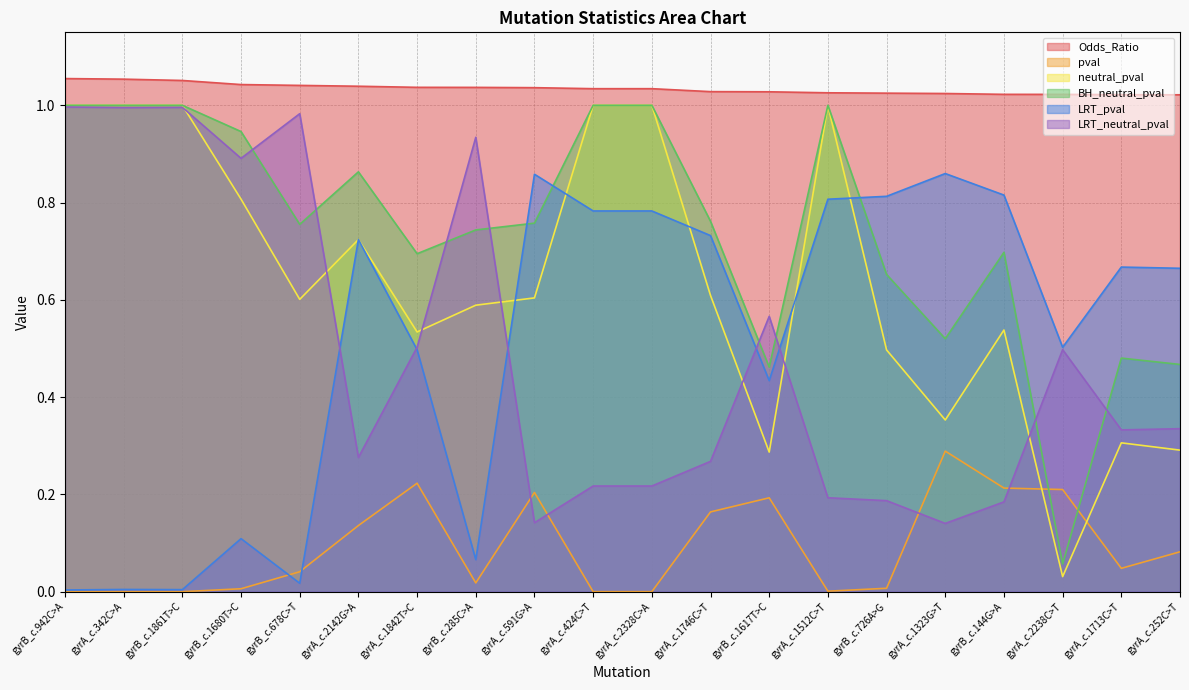

What is the difference between the neutral_pval values at gyrB_c.942C>A and gyrB_c.1680T>C?

0.2